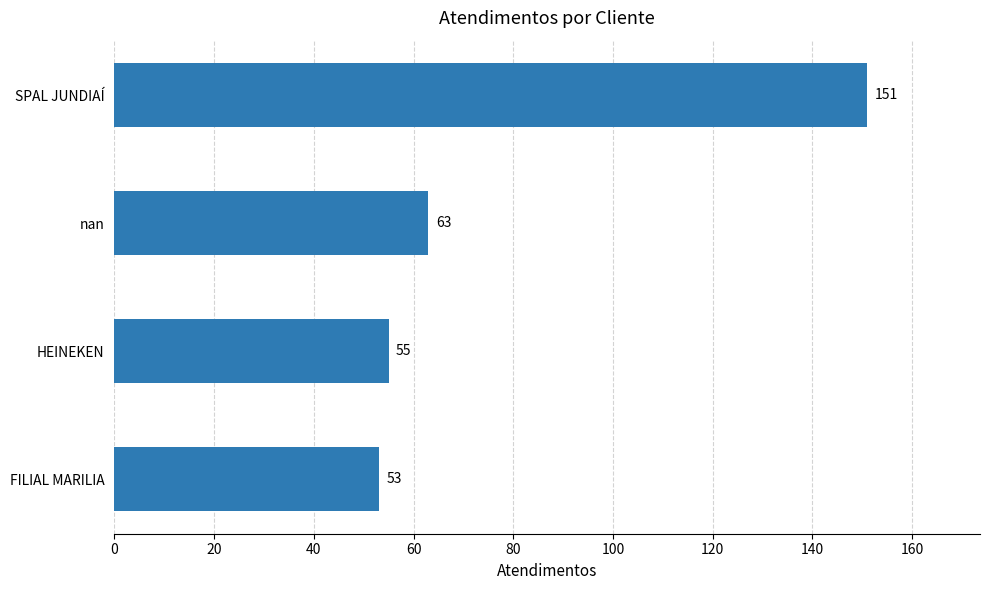

What is the approximate value at FILIAL MARILIA, to the nearest 10?

50